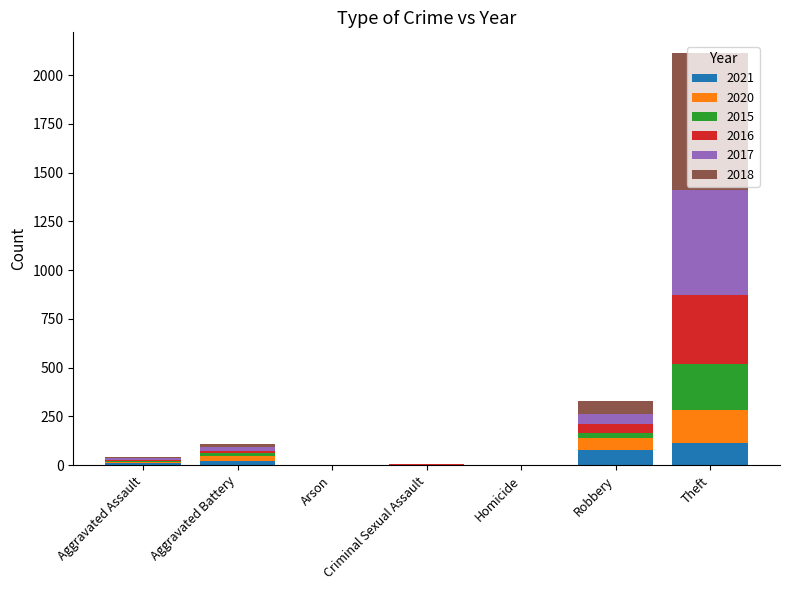

What is the highest value of the 2021 series?

116